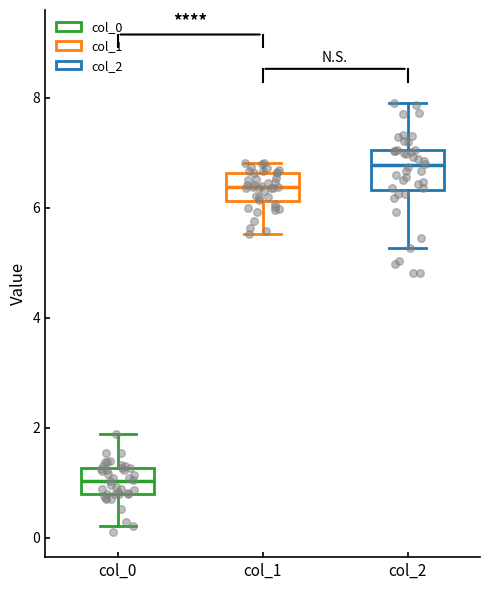

Where does the median line of the box for col_0 sit on the y-axis? The values are not printed on the chart, so give them approximately, as read against the axis.

1.0